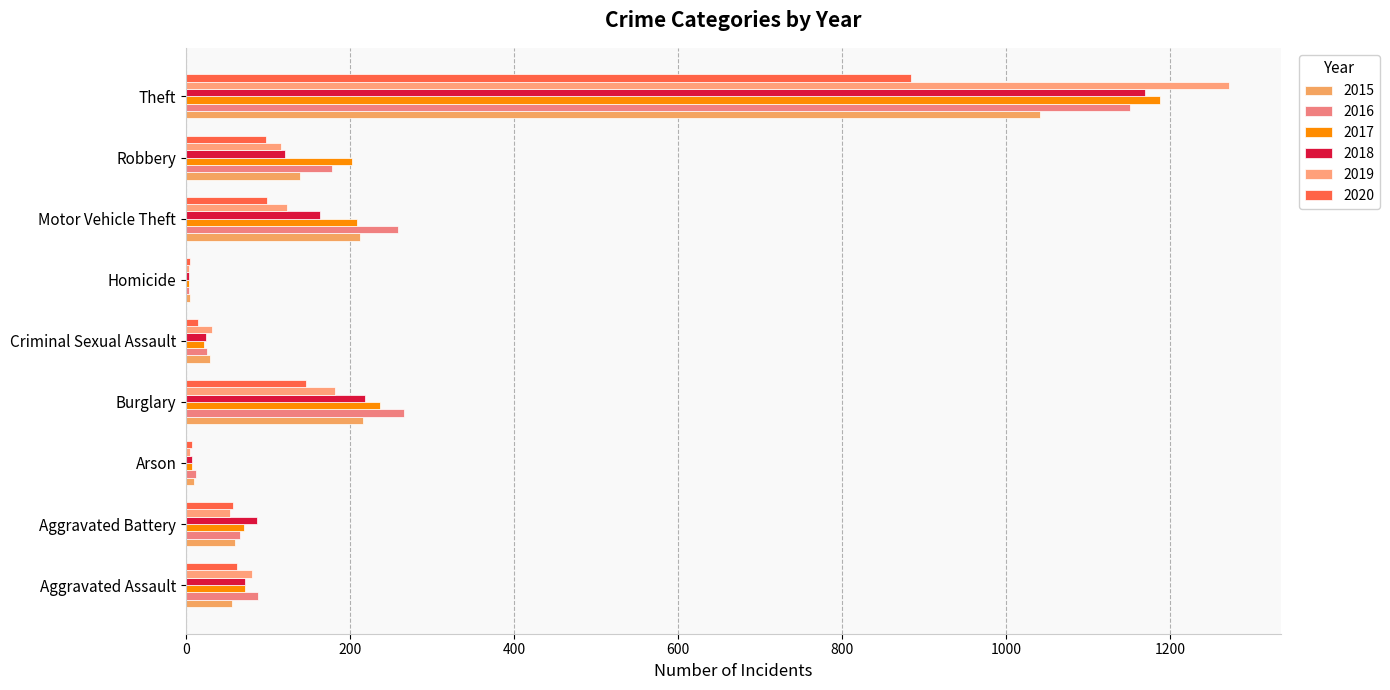

Which series has the largest total across all categories?

2016